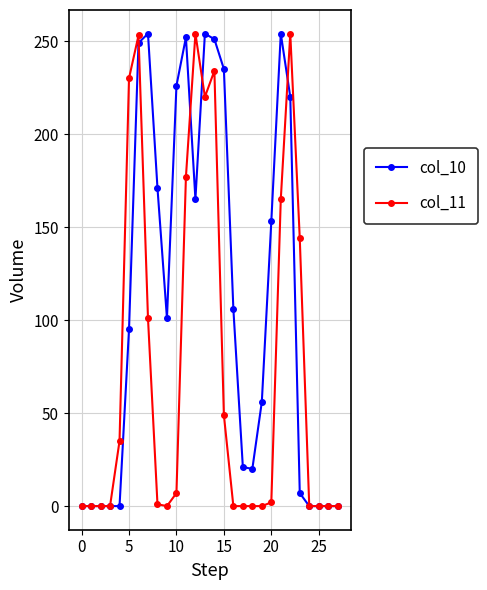

List the series in order of their overall mean, highest first.

col_10, col_11